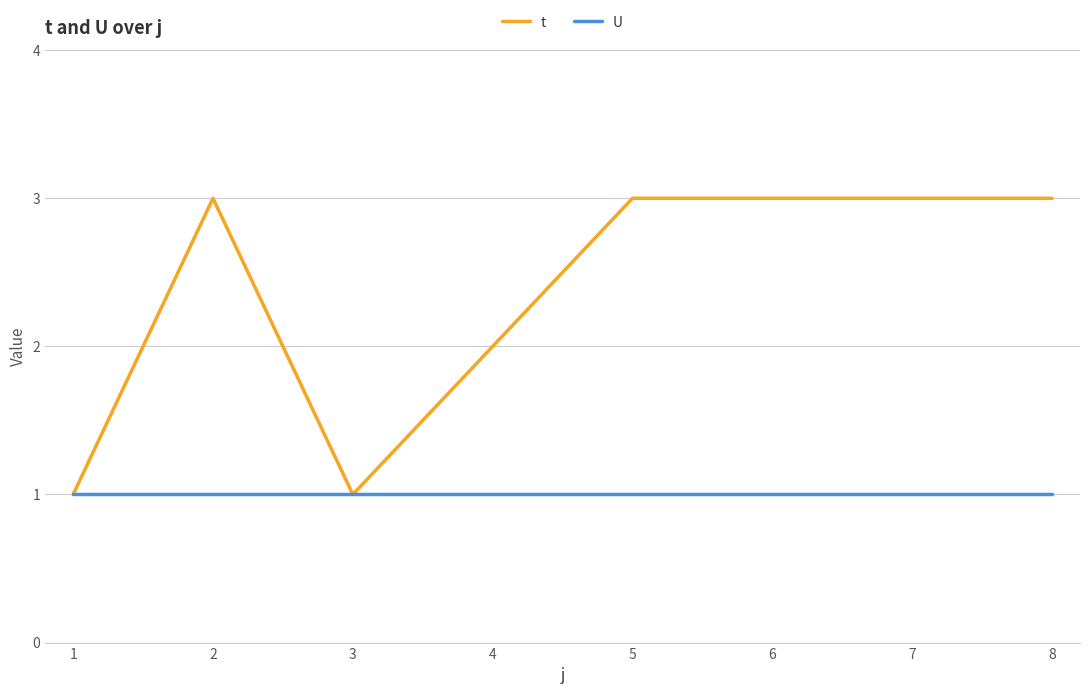

What is the maximum value shown in the chart?

3